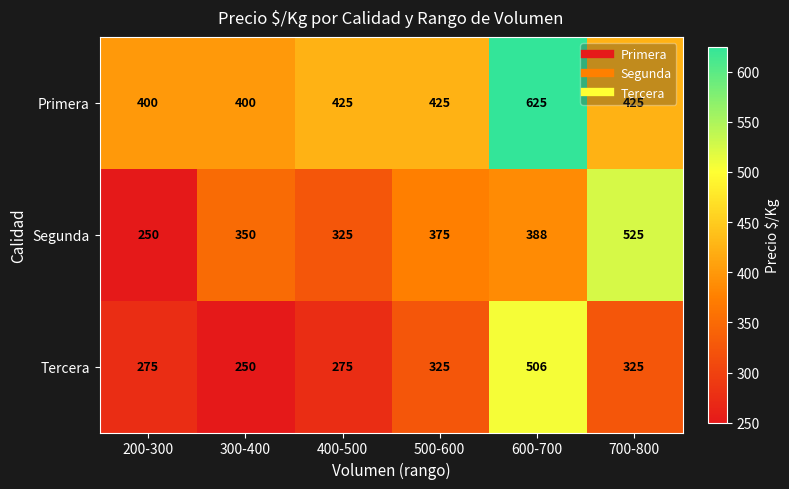

What is the difference between the highest and lowest values at 500-600?

100